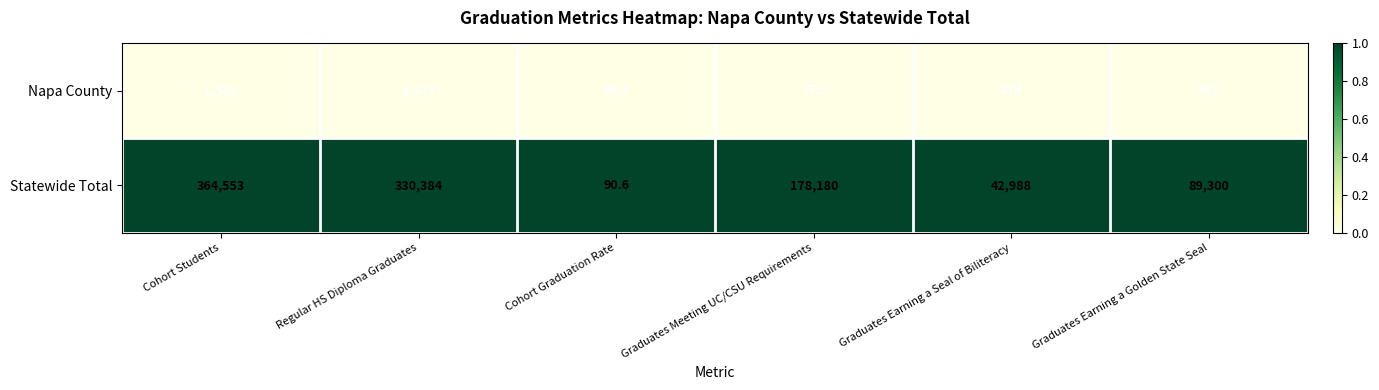

At which label is Napa County closest to 795?

Graduates Meeting UC/CSU Requirements